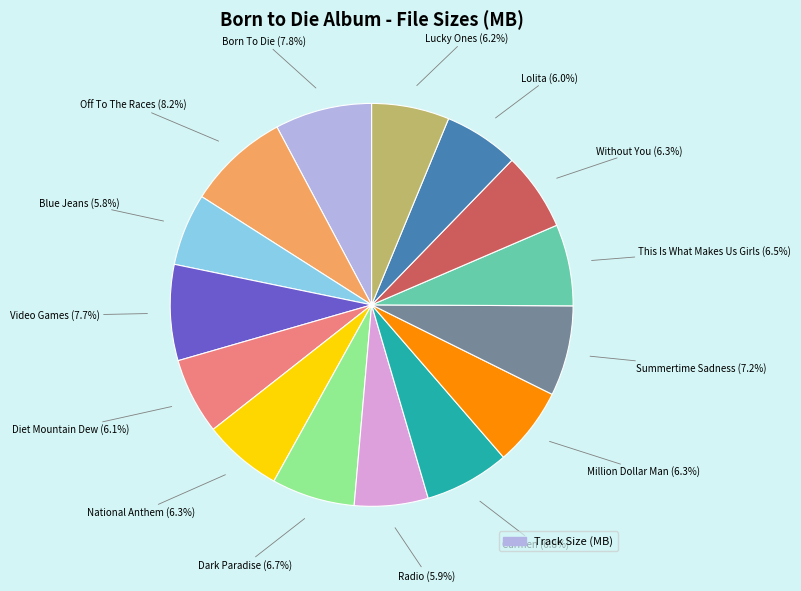

How many slices are in this pie chart?

15